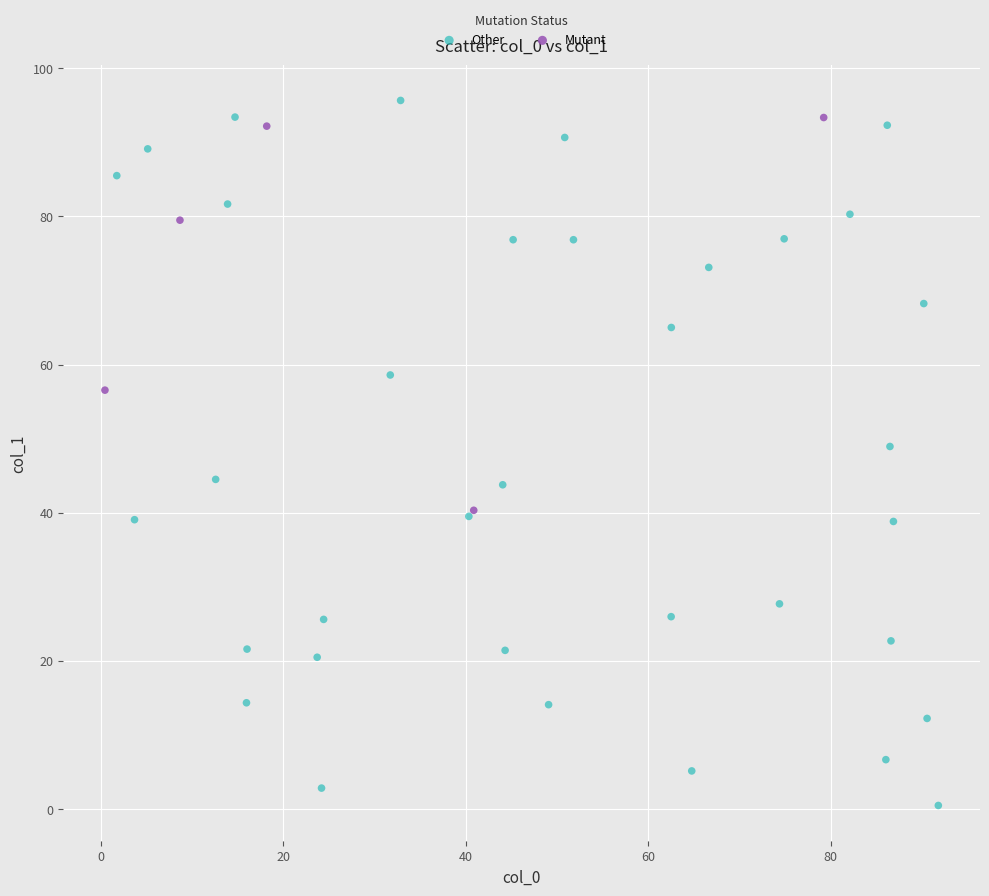

What are all the series names shown in the legend?

Other, Mutant